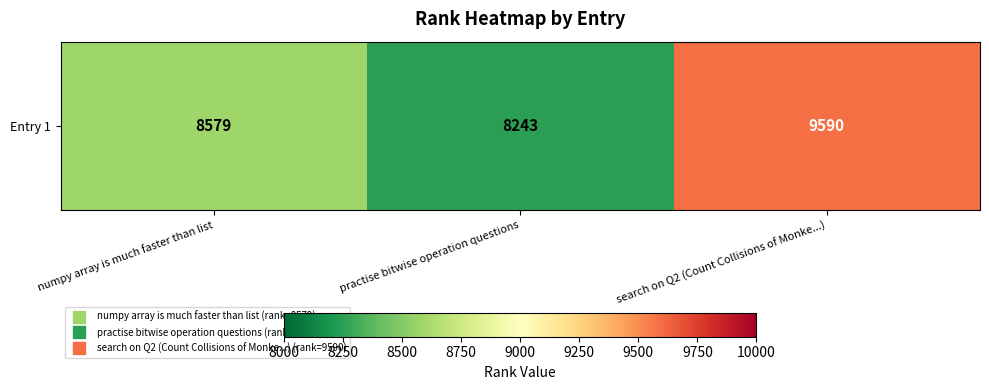

Reading right to left, list all the values displayed in this chart.

search on Q2 (Count Collisions of Monke...)=9590	practise bitwise operation questions=8243	numpy array is much faster than list=8579